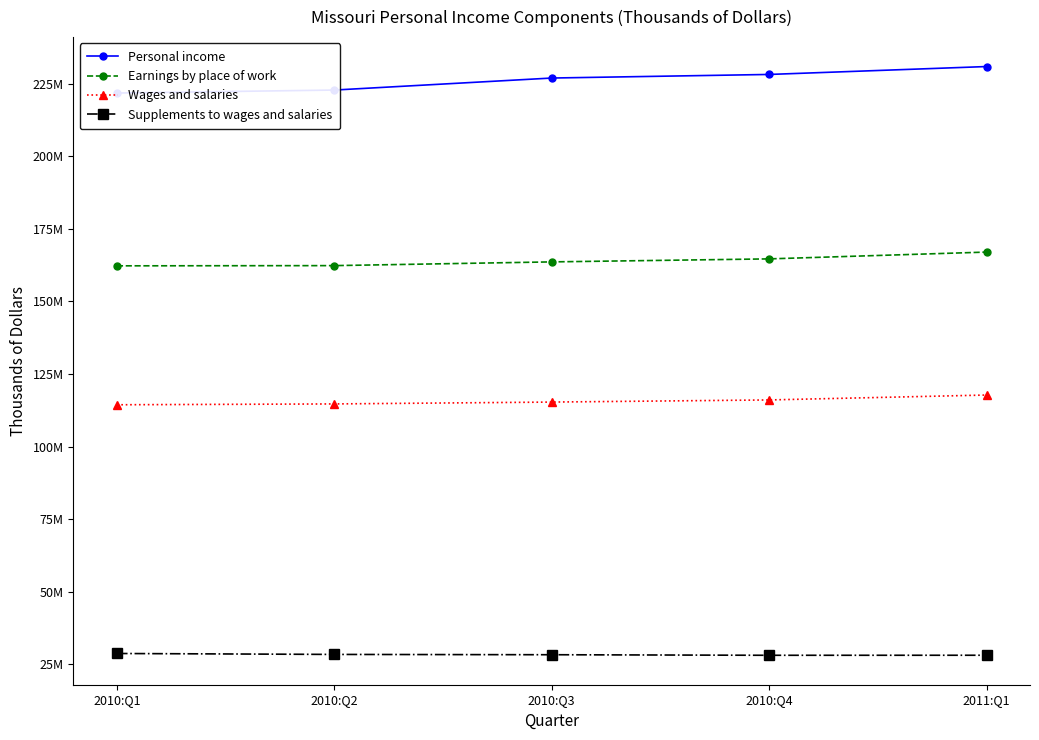

Which series changed the most between 2010:Q2 and 2011:Q1?

Personal income